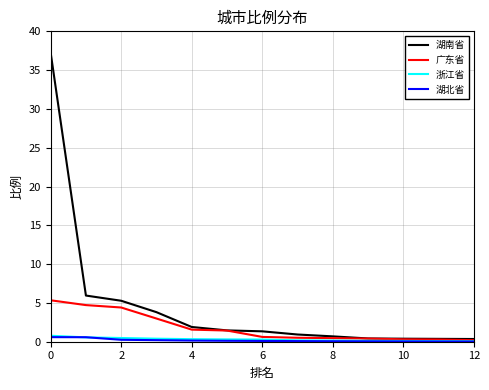

What is the lowest value of the 广东省 series?

0.2